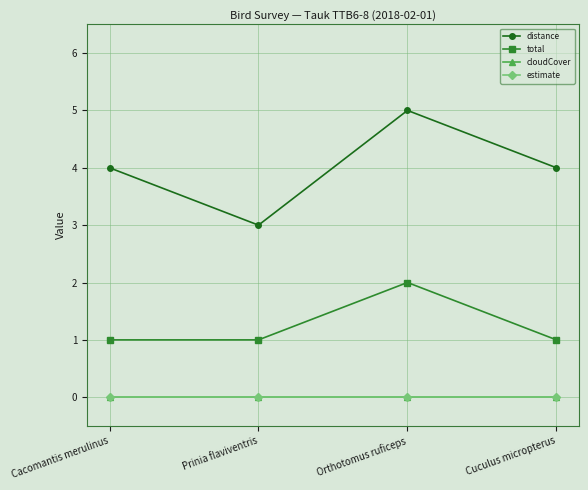

Between Prinia flaviventris and Cuculus micropterus, which series saw the biggest shift?

distance